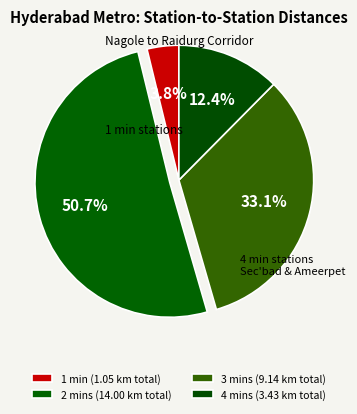

How many segments does this pie chart have?

4